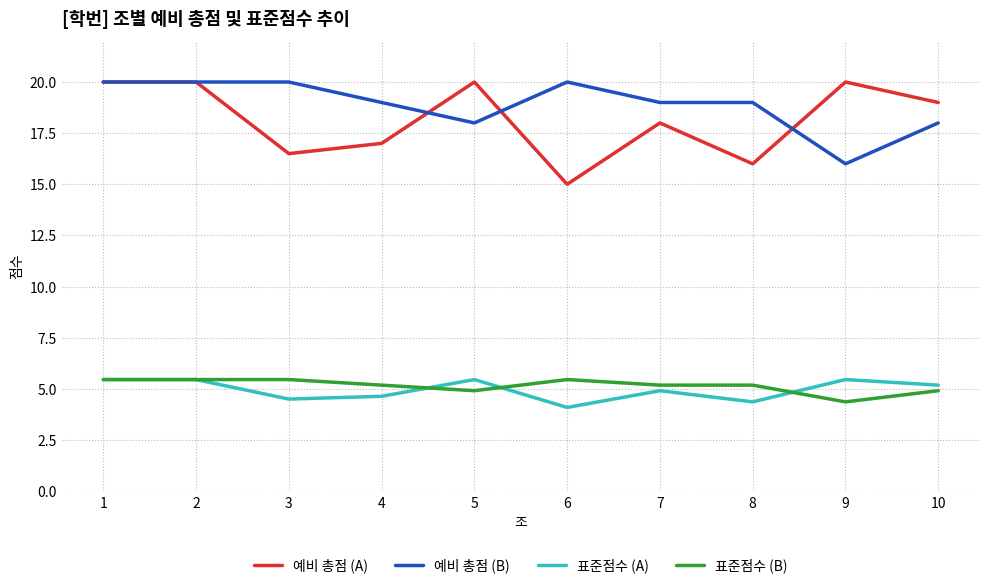

Is it true that 예비 총점 (B) equals 29.5 at 3?

False